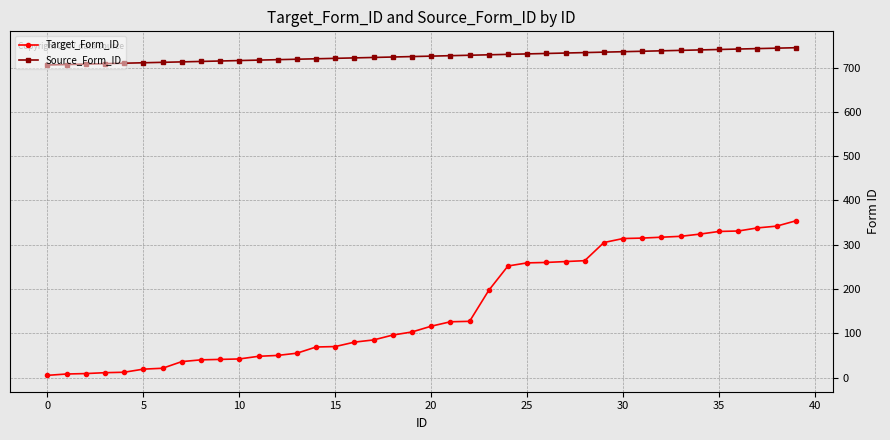

Rank the series by their maximum value, from highest to lowest.

Source_Form_ID, Target_Form_ID